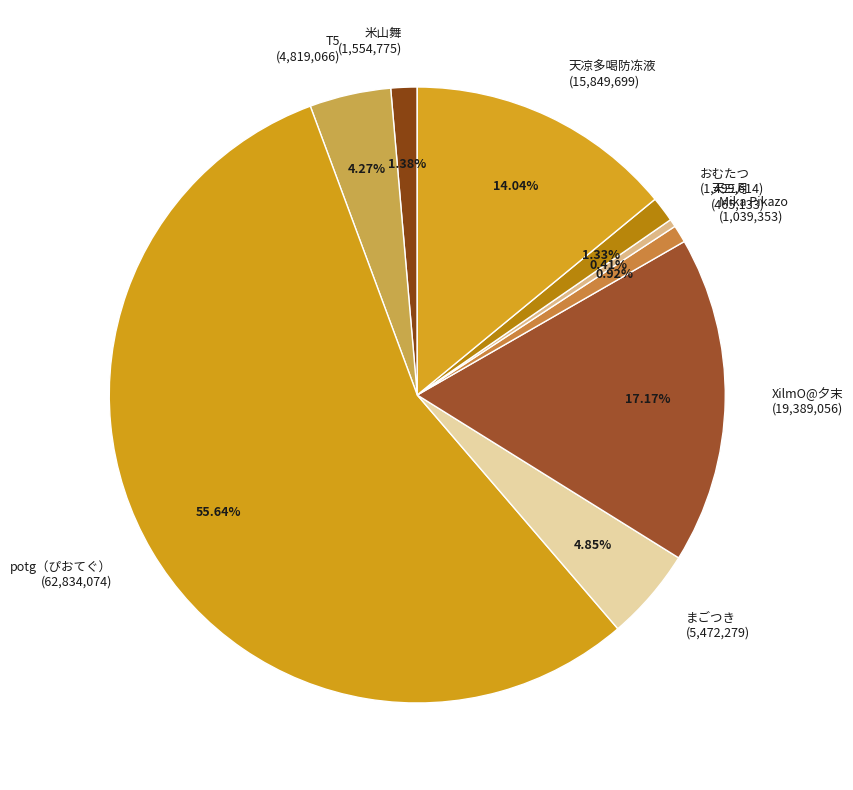

Do 天凉多喝防冻液 and T5 together represent more than half of the pie?

No